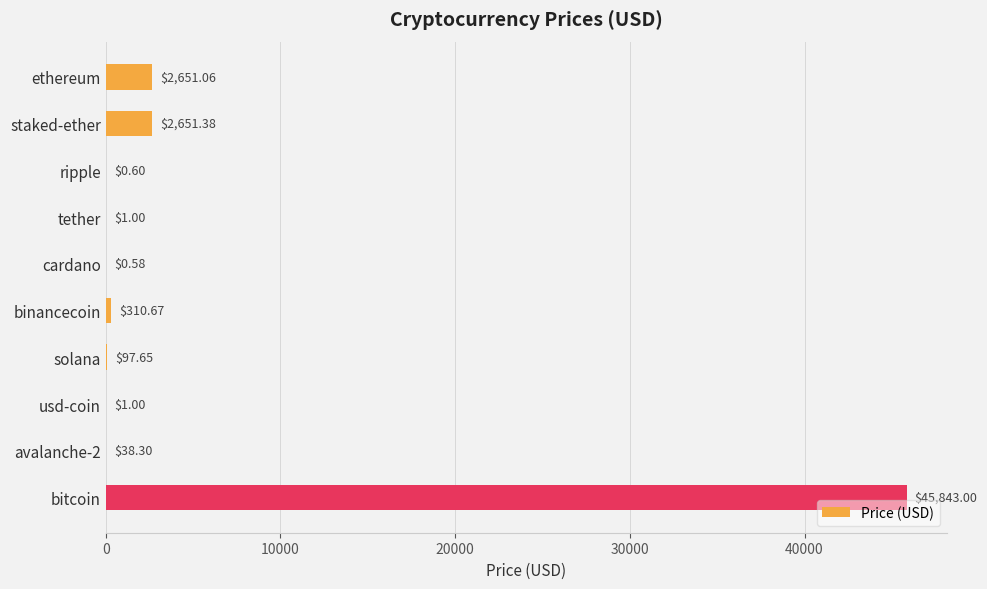

What is the change in value from cardano to solana?

+97.1